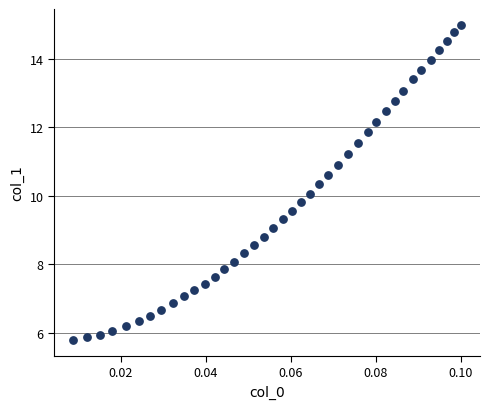

What is the range of Y values (max minus min)?

9.2